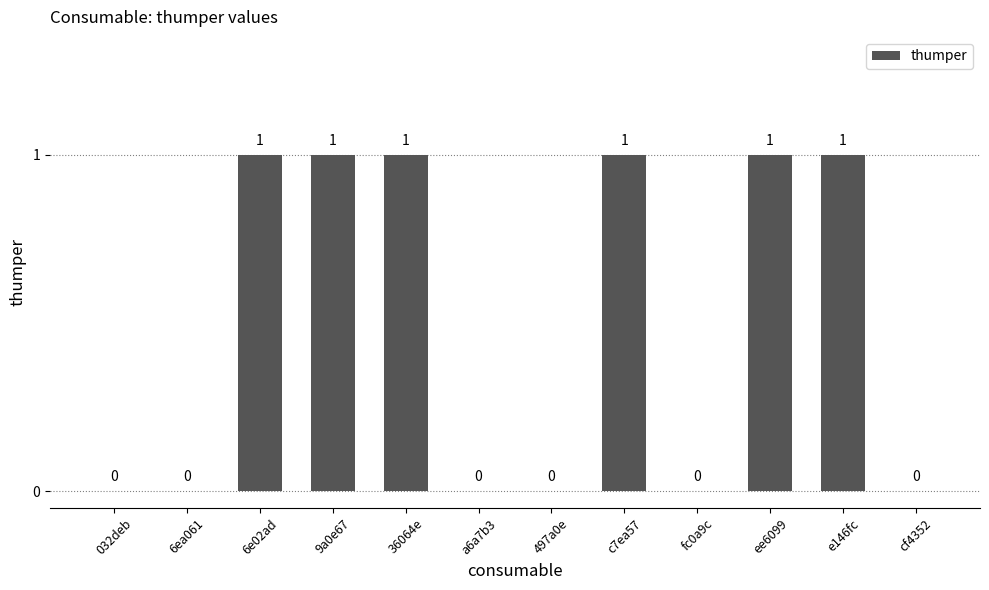

Count the values in the range 0 to 1.

12